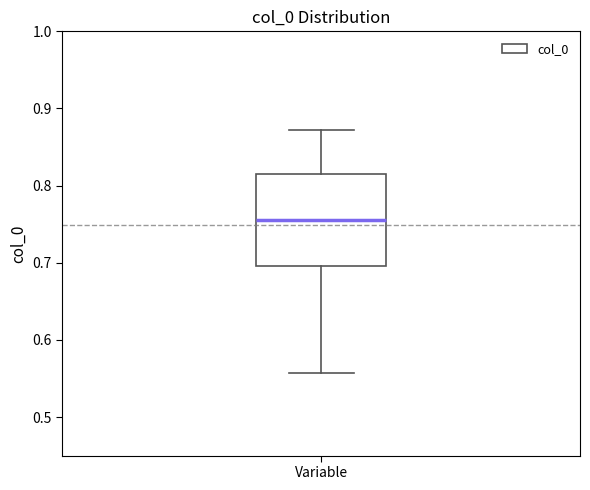

Where does the median line of the box for Variable sit on the y-axis? The values are not printed on the chart, so give them approximately, as read against the axis.

0.76